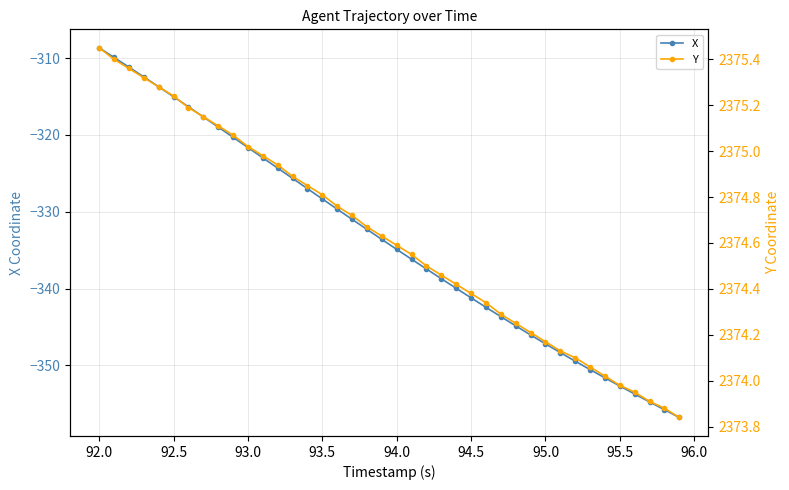

Is it true that X equals -611.7 at 95.0?

False